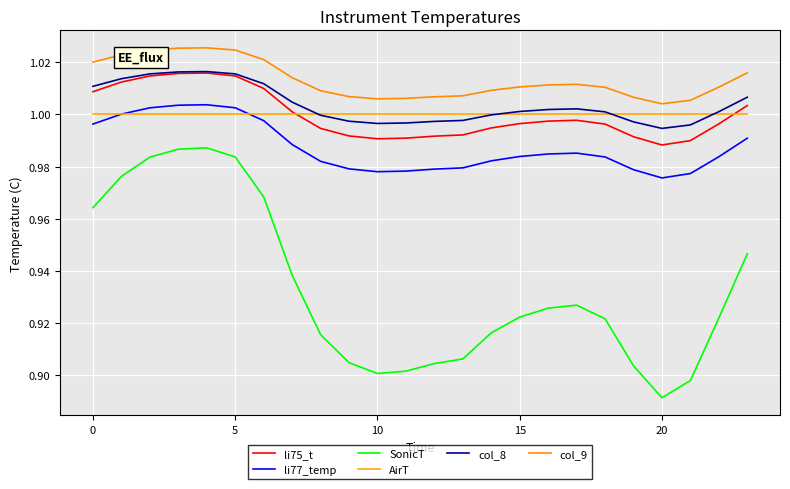

What is the sum of all AirT values?

24.0